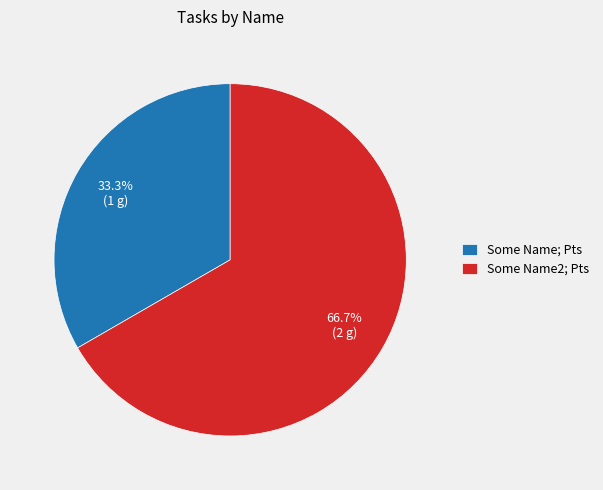

Rank the categories by value from highest to lowest.

Some Name2; Pts, Some Name; Pts